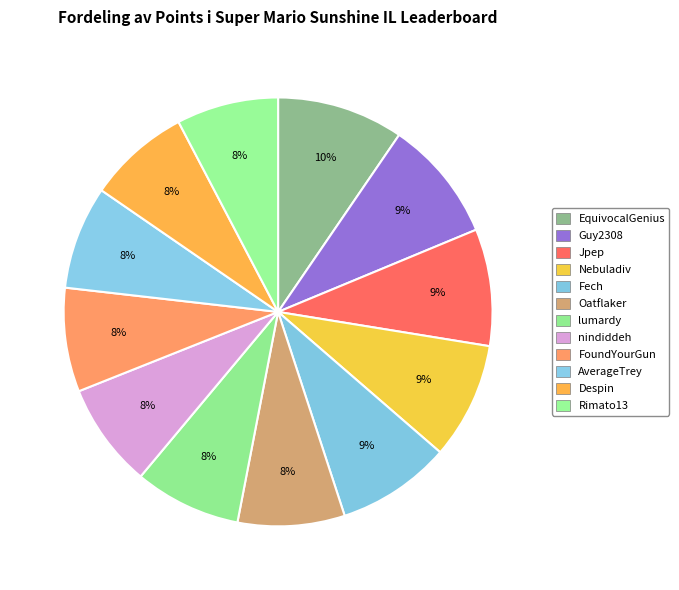

How many segments does this pie chart have?

12